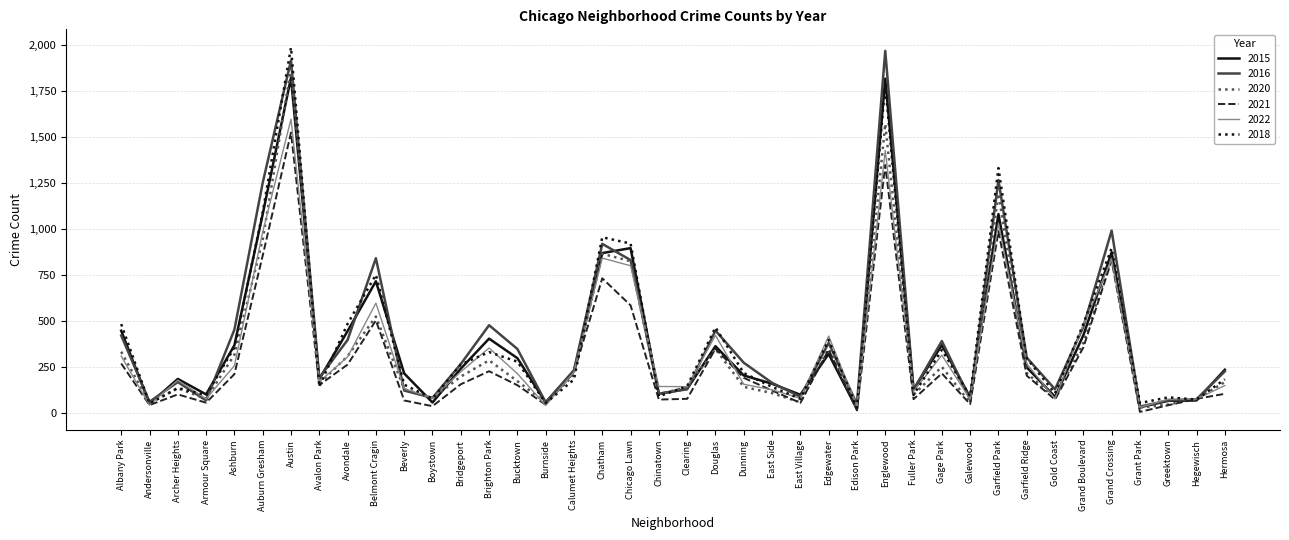

What is the sum of all 2021 values?

11827